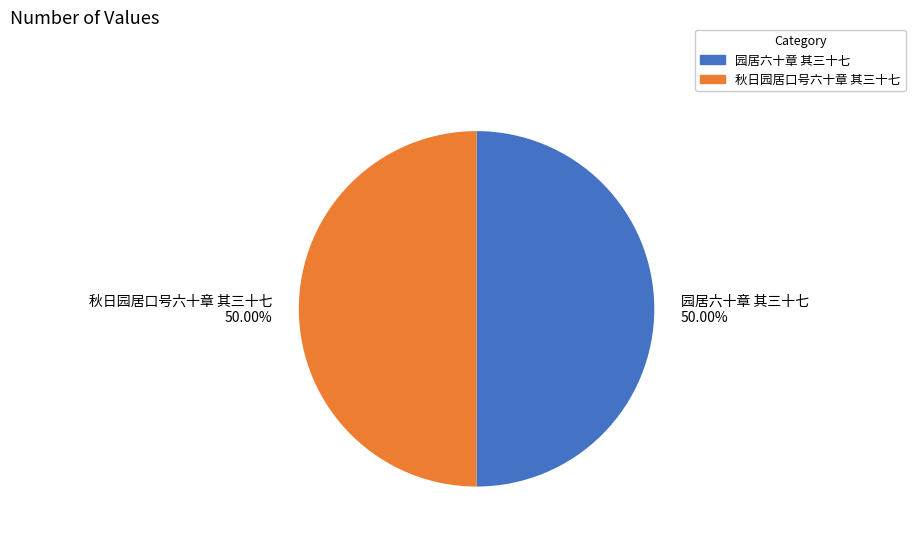

To the nearest percent, what portion does 园居六十章 其三十七 represent?

50%